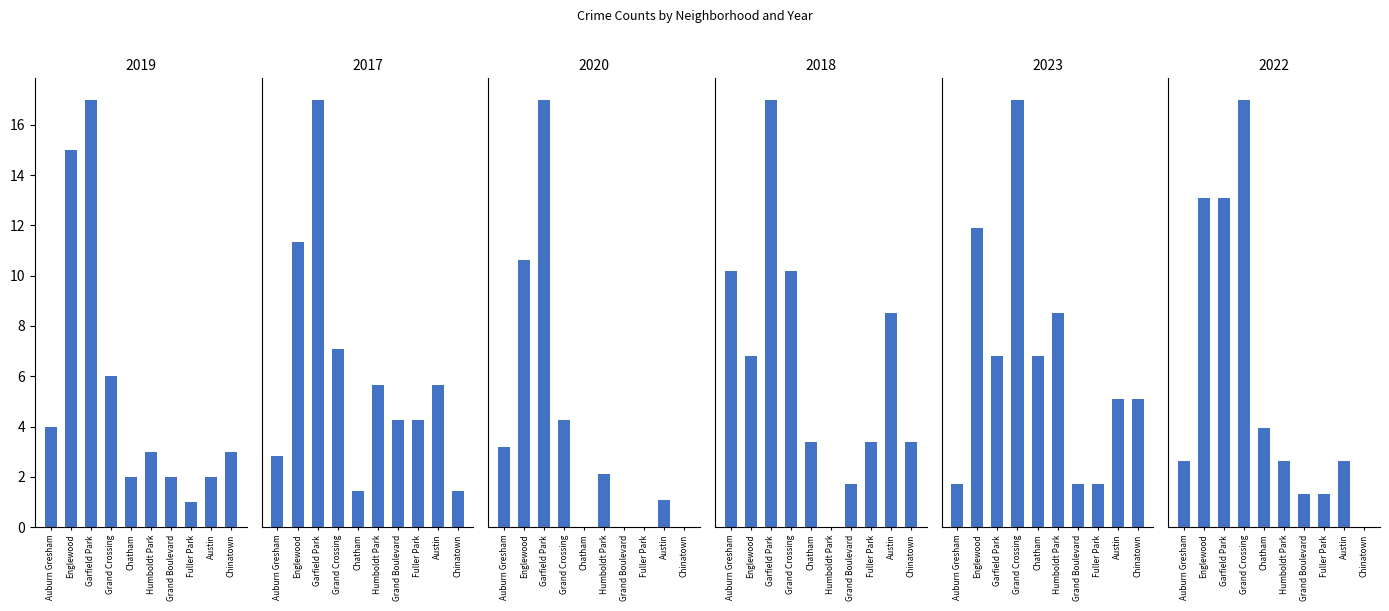

What is the difference between the second highest and minimum values in the 2017 series?

7